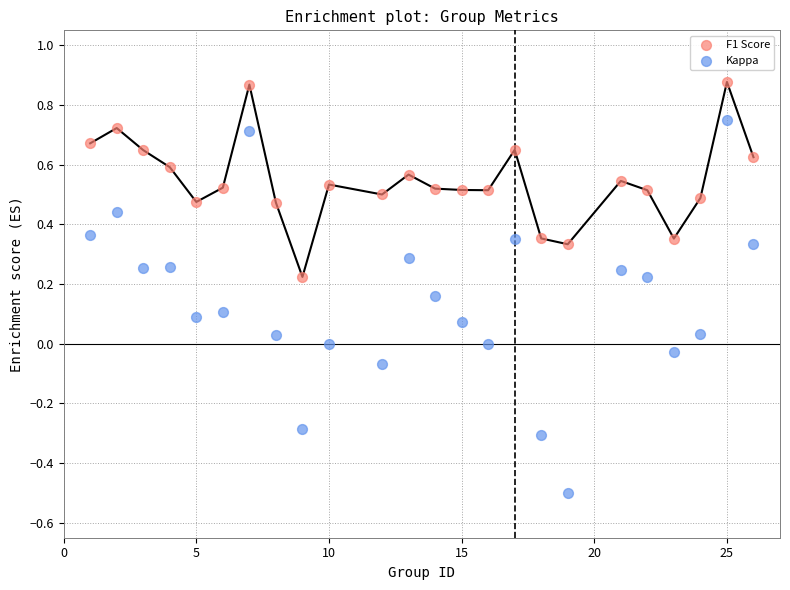

Which series has the largest Y range (max minus min)?

Kappa